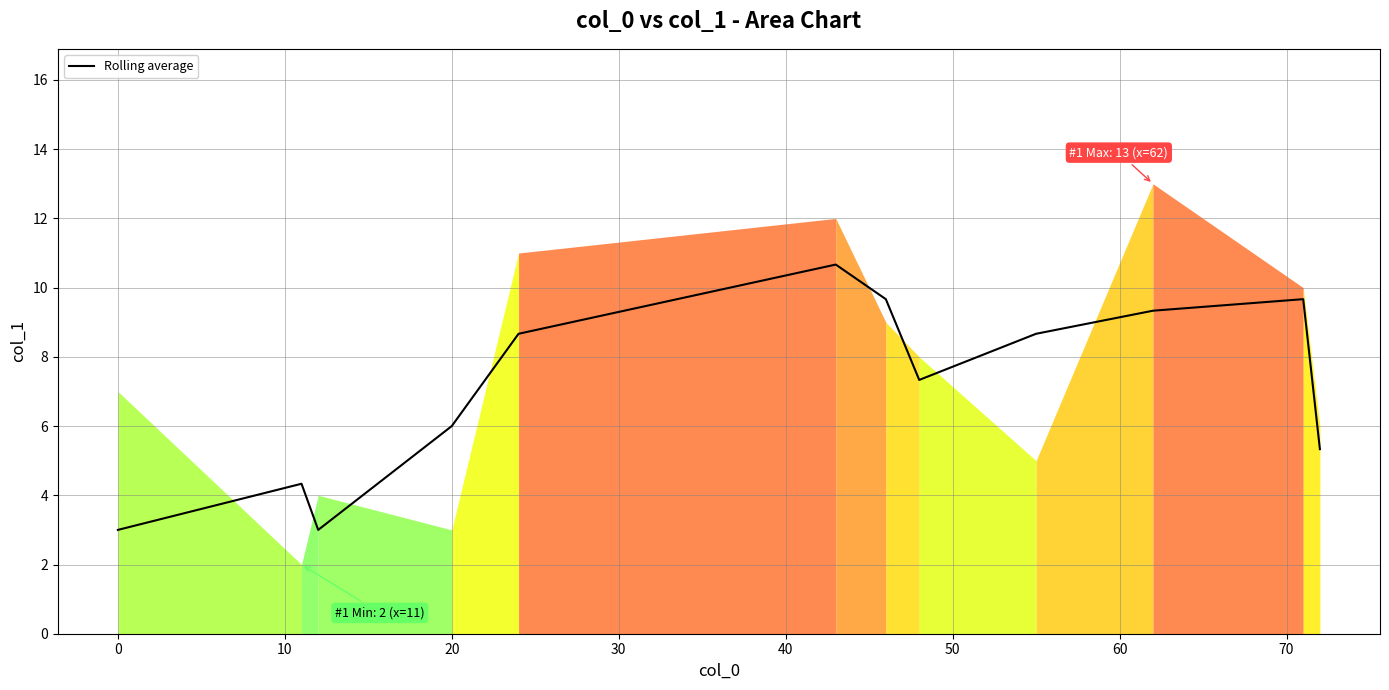

The Rolling average series shows 6.0 at 20. True or false?

True